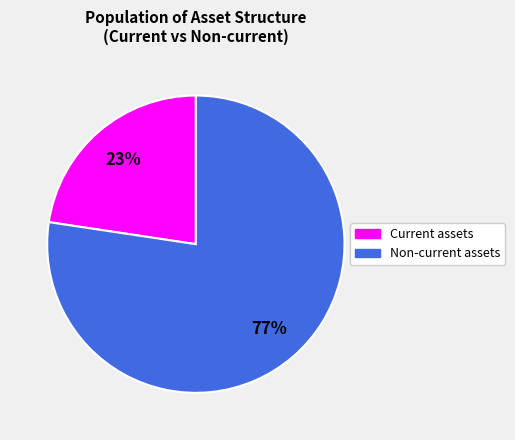

What is the largest slice in the pie chart?

Non-current assets